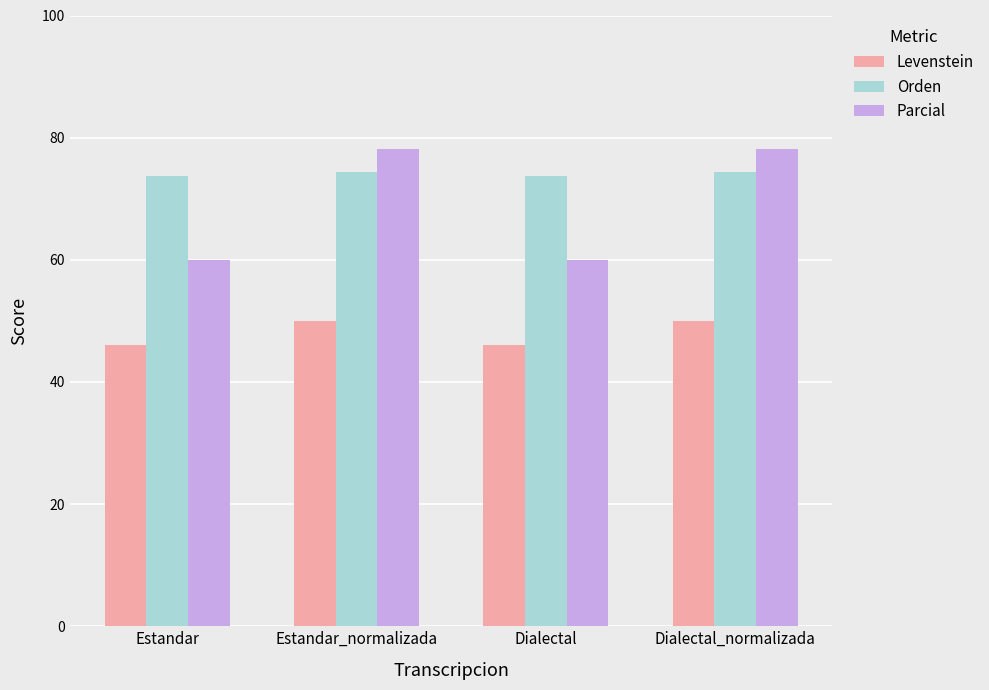

What is the highest value of the Orden series?

74.4